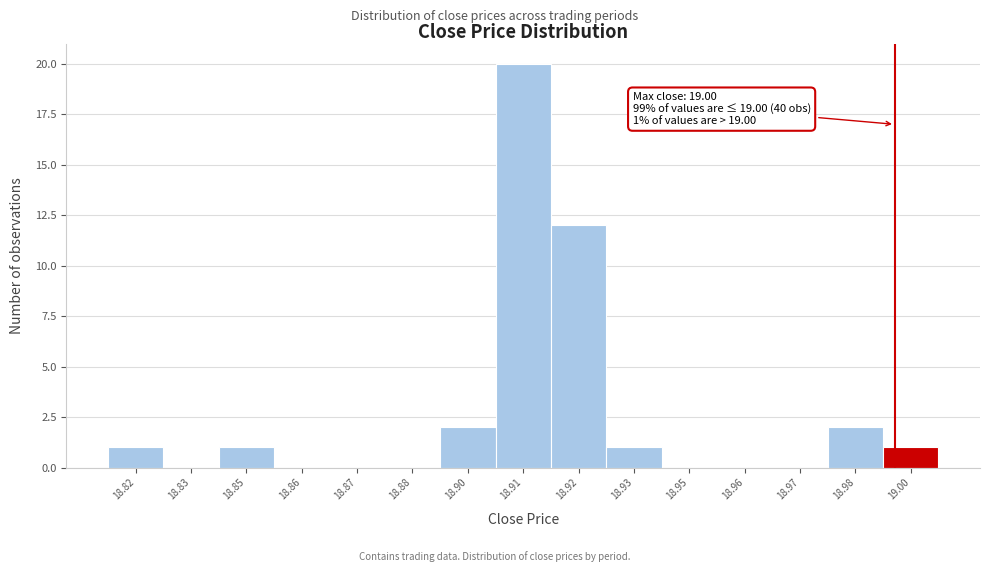

Reading left to right, extract all data points from this chart.

18.82=1	18.83=0	18.85=1	18.86=0	18.87=0	18.88=0	18.90=2	18.91=20	18.92=12	18.93=1	18.95=0	18.96=0	18.97=0	18.98=2	19.00=1